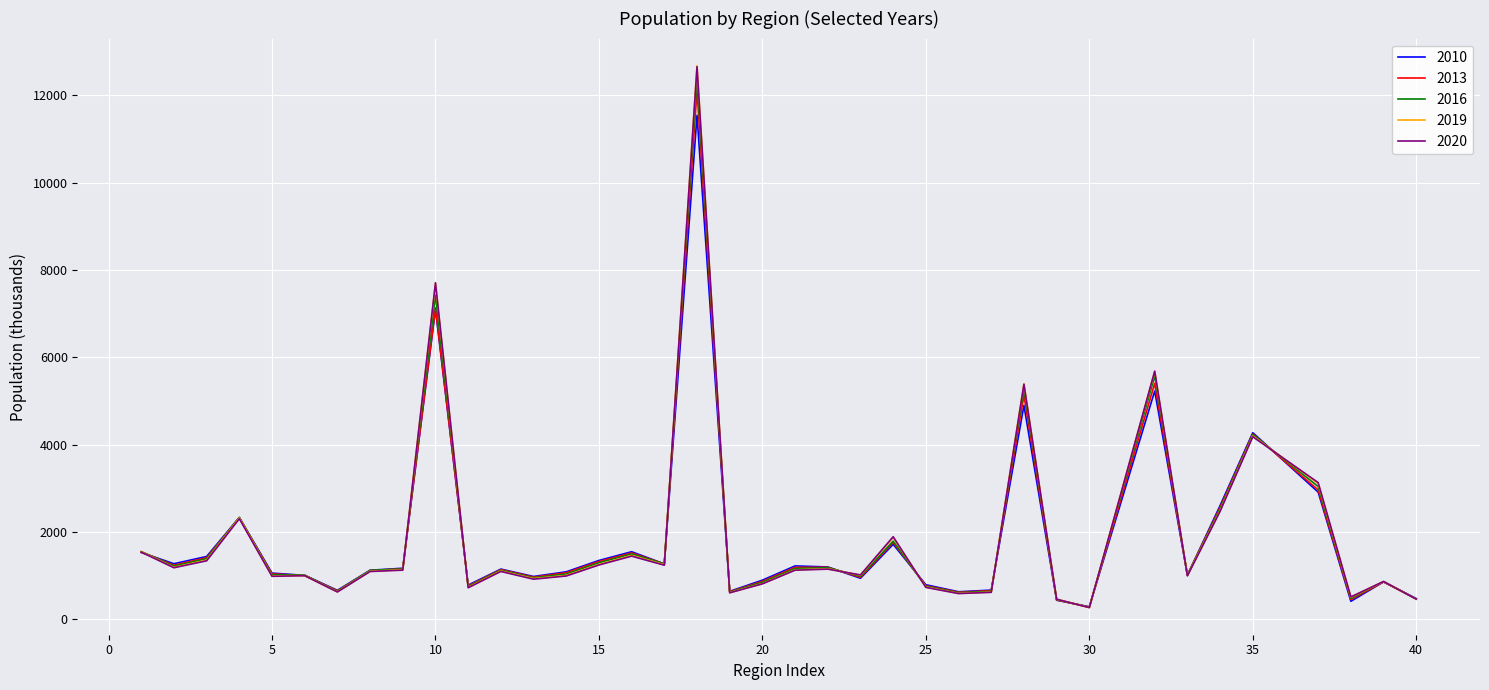

What is the maximum value shown in the chart?

12678